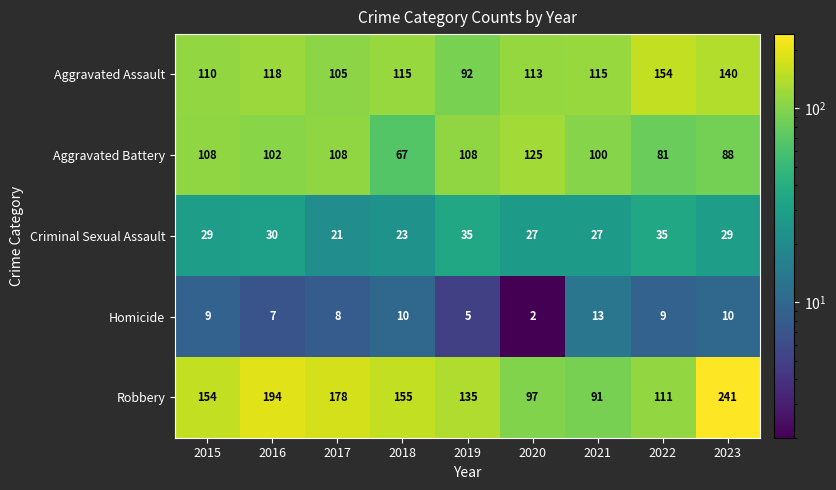

At how many categories does at least one series exceed 42?

9